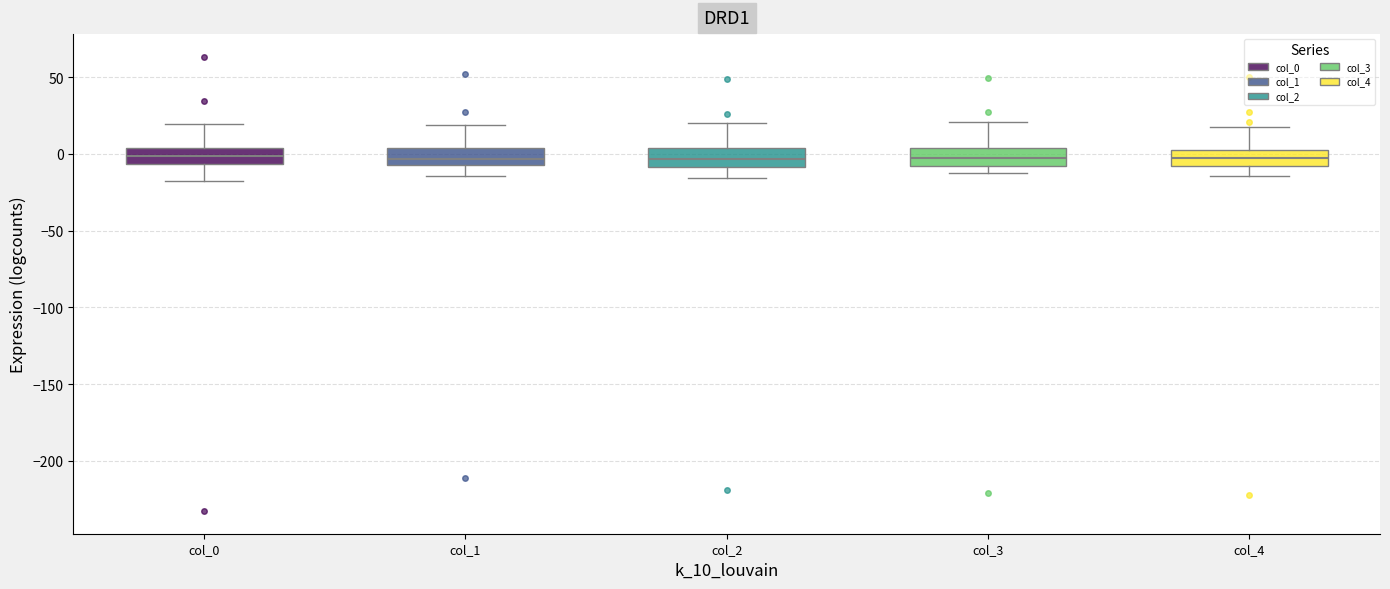

Reading left to right, read every box against the y-axis: the position of its median line, the range the box covers, and the ends of its whiskers. The values are not printed on the chart, so give them approximately, as read against the axis.

col_0: median 0, box -5 to 5, whiskers -20 to 20
col_1: median -5 (inside the box), box -5 to 5, whiskers -15 to 20
col_2: median -5, box -10 to 5, whiskers -15 to 20
col_3: median -5, box -10 to 5, whiskers -15 to 20
col_4: median -5, box -10 to 5, whiskers -15 to 20